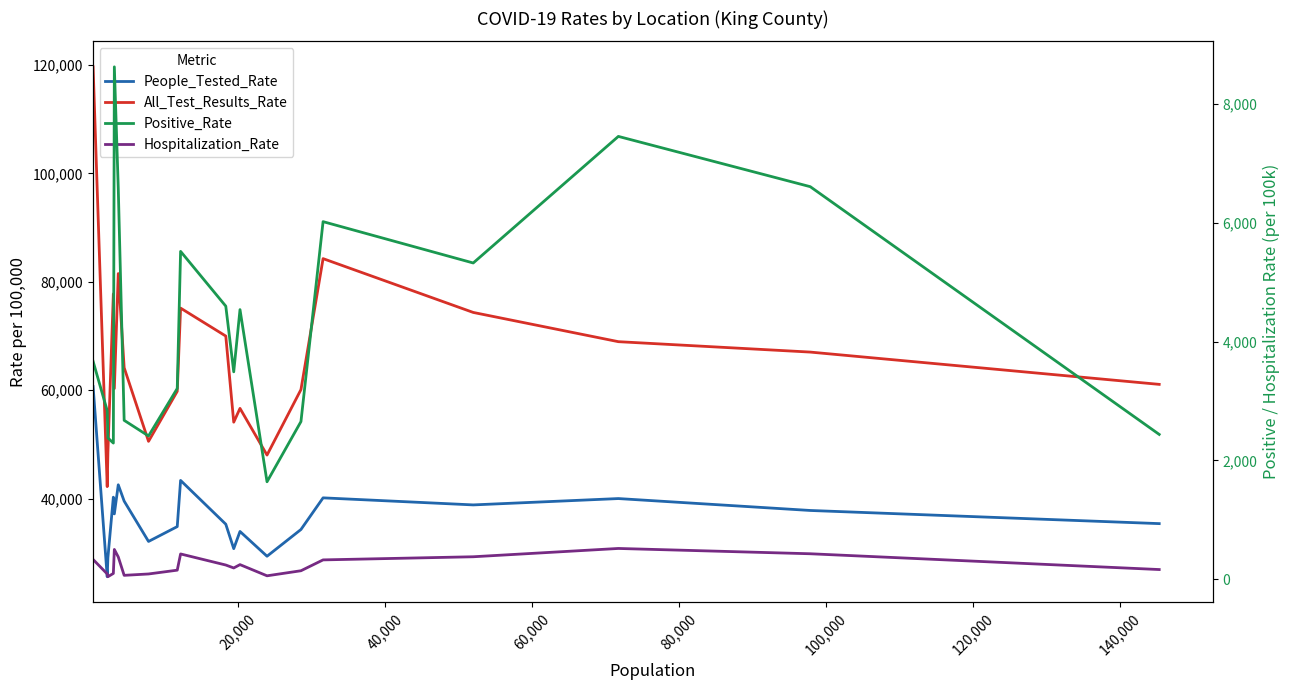

True or false: All_Test_Results_Rate and Hospitalization_Rate cross at least once.

False